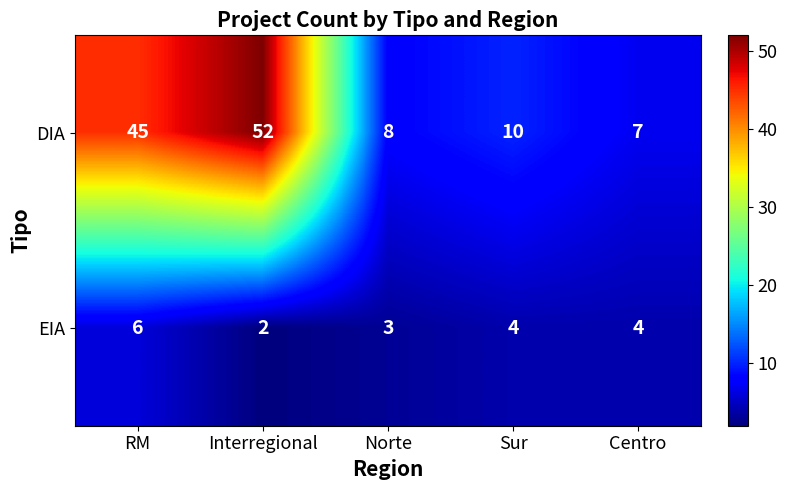

Reading left to right, what are all the values shown in this chart?

DIA: 45	52	8	10	7
EIA: 6	2	3	4	4